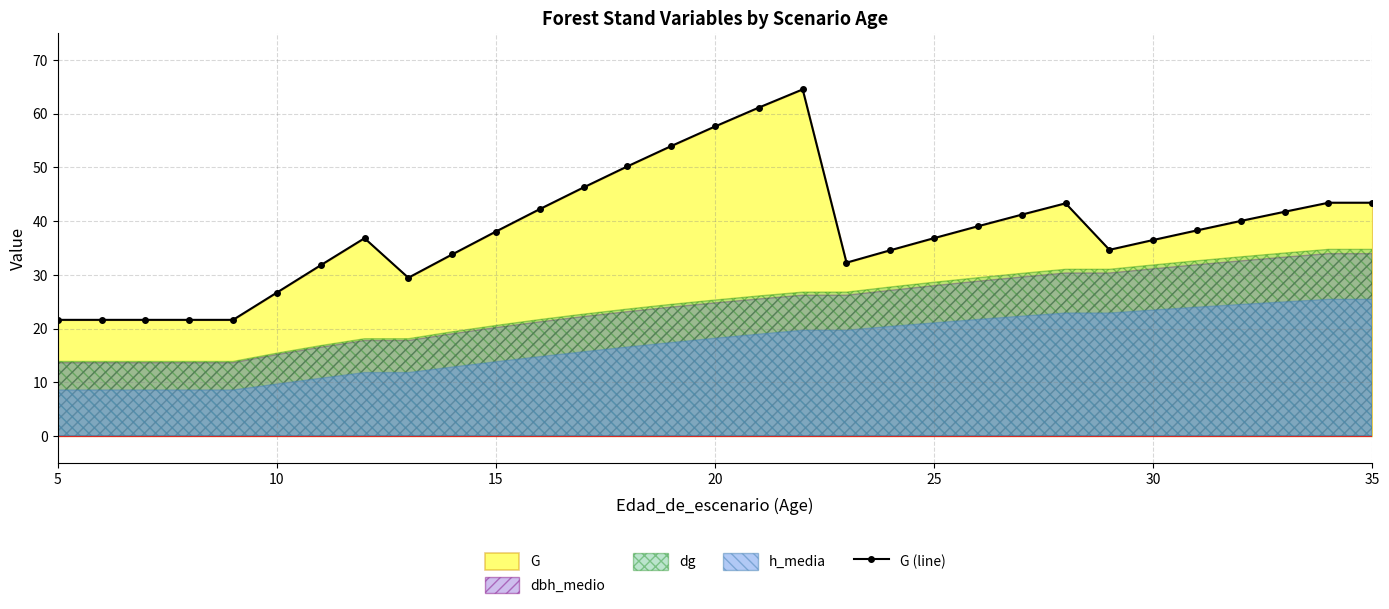

What is the minimum value for G (line)?

21.6